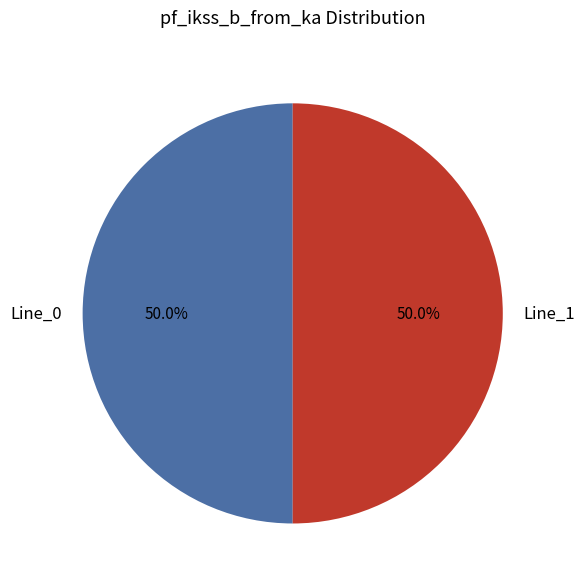

How much of the chart is everything except Line_1?

50.0%